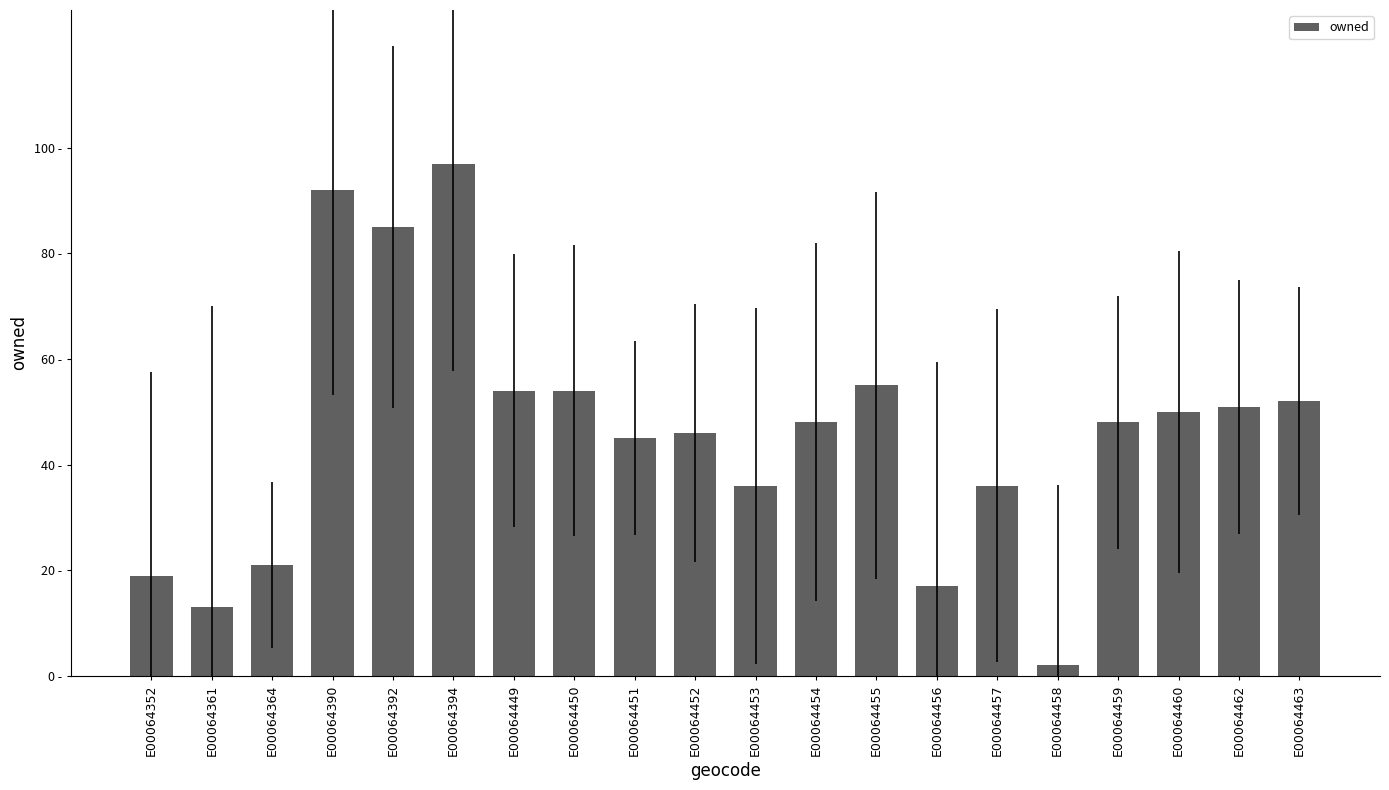

Which has a higher value, E00064453 or E00064452?

E00064452